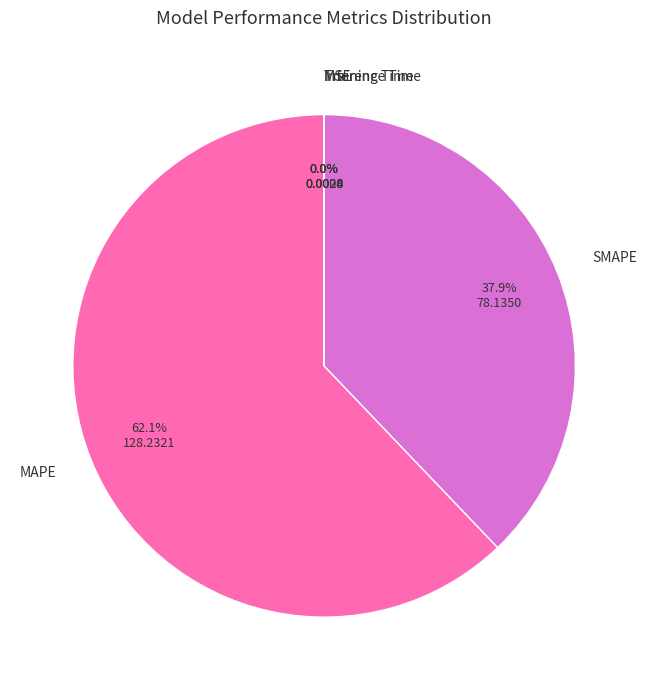

The MAPE slice represents 62% of the pie. True or false?

True